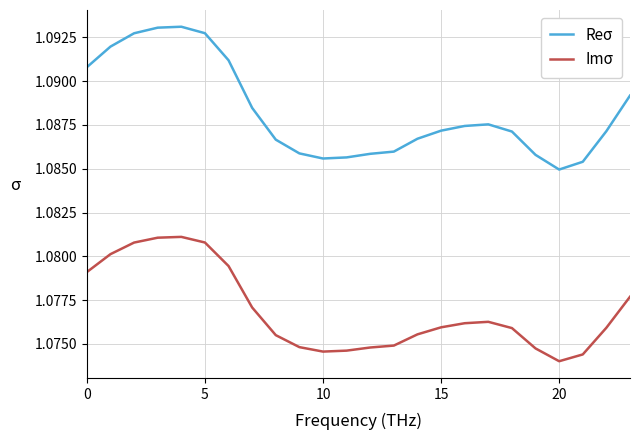

Does the chart display data point markers on the line(s)?

No